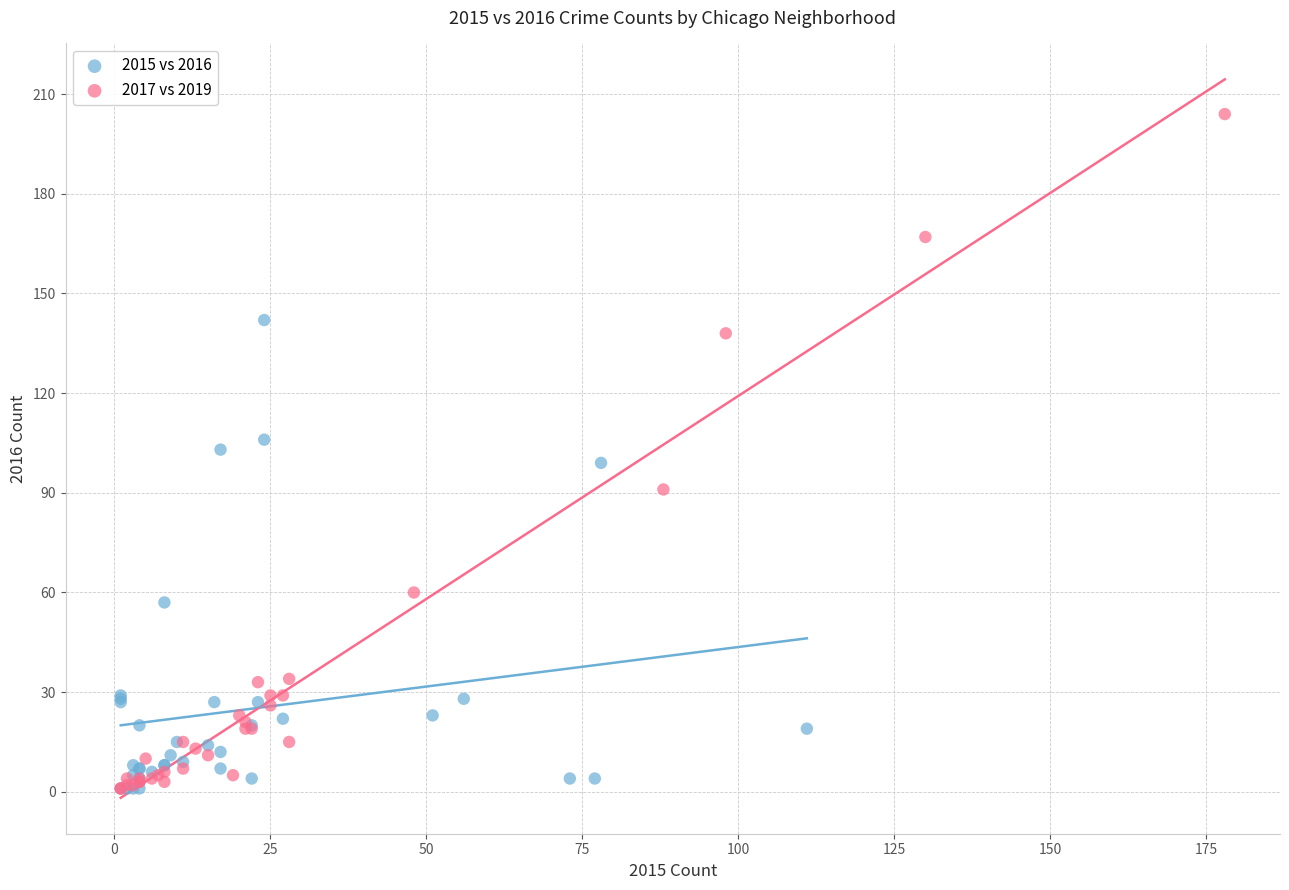

Which series has the widest spread of Y values?

2017 vs 2019